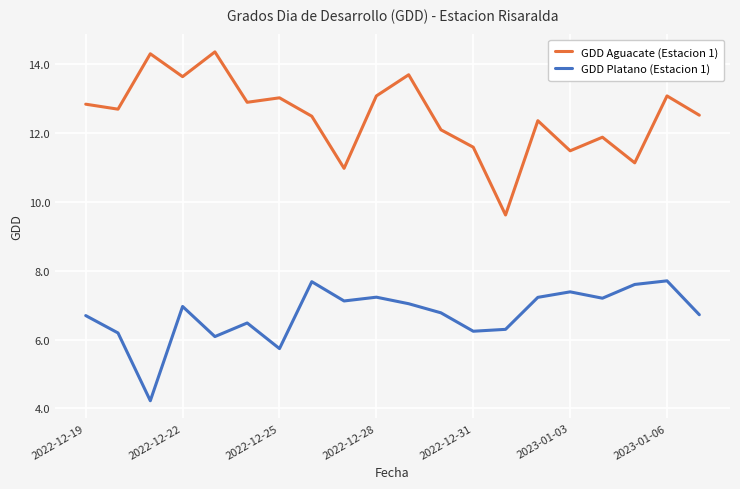

Rank the series by their maximum value, from lowest to highest.

GDD Platano (Estacion 1), GDD Aguacate (Estacion 1)